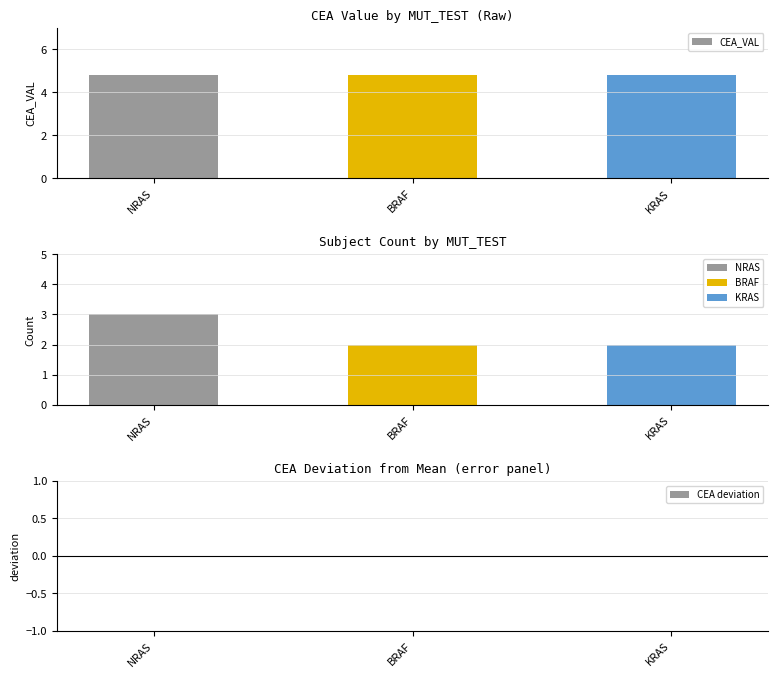

How many bars are there in each group?

3